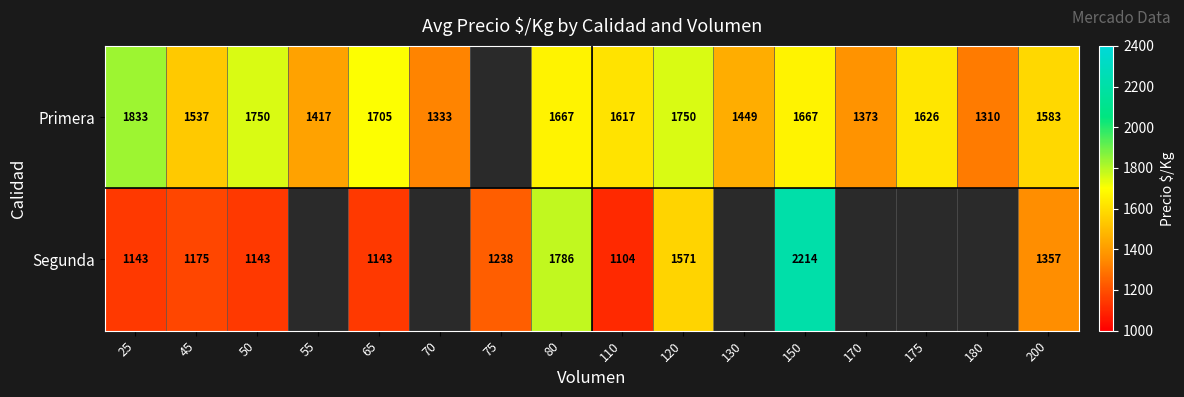

What is the spread (max minus min) of values at 25?

690